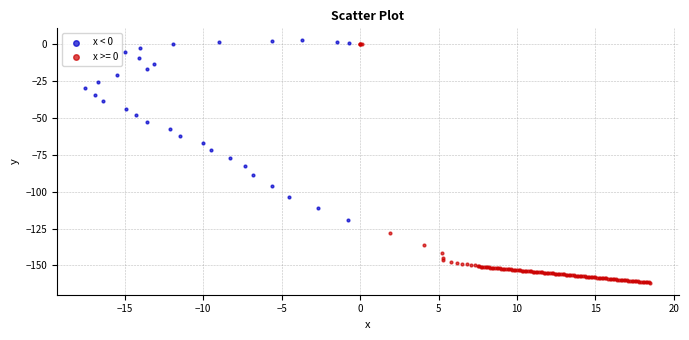

Which series has the largest Y range (max minus min)?

x >= 0